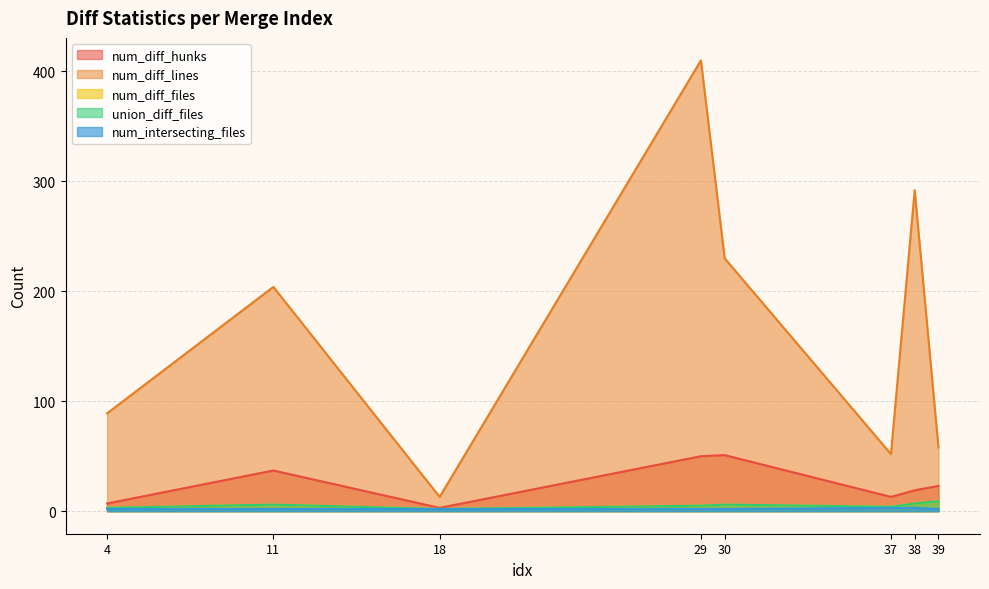

True or false: num_diff_hunks has a value of 9 at 38.

False